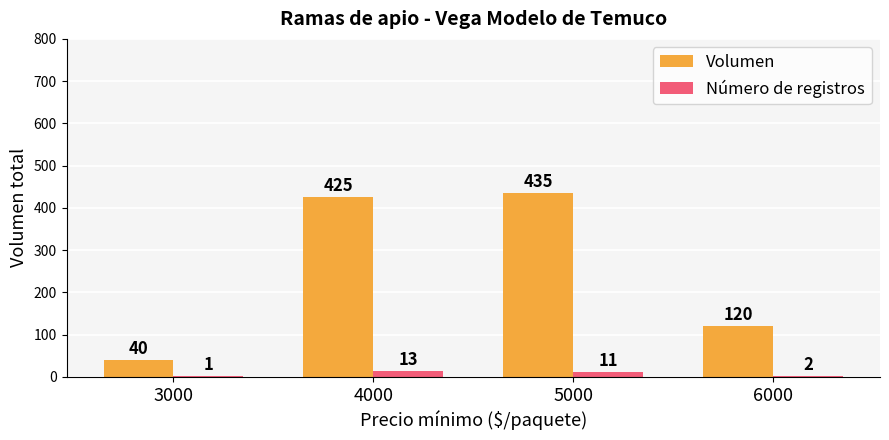

What is the sum of all Volumen values?

1020